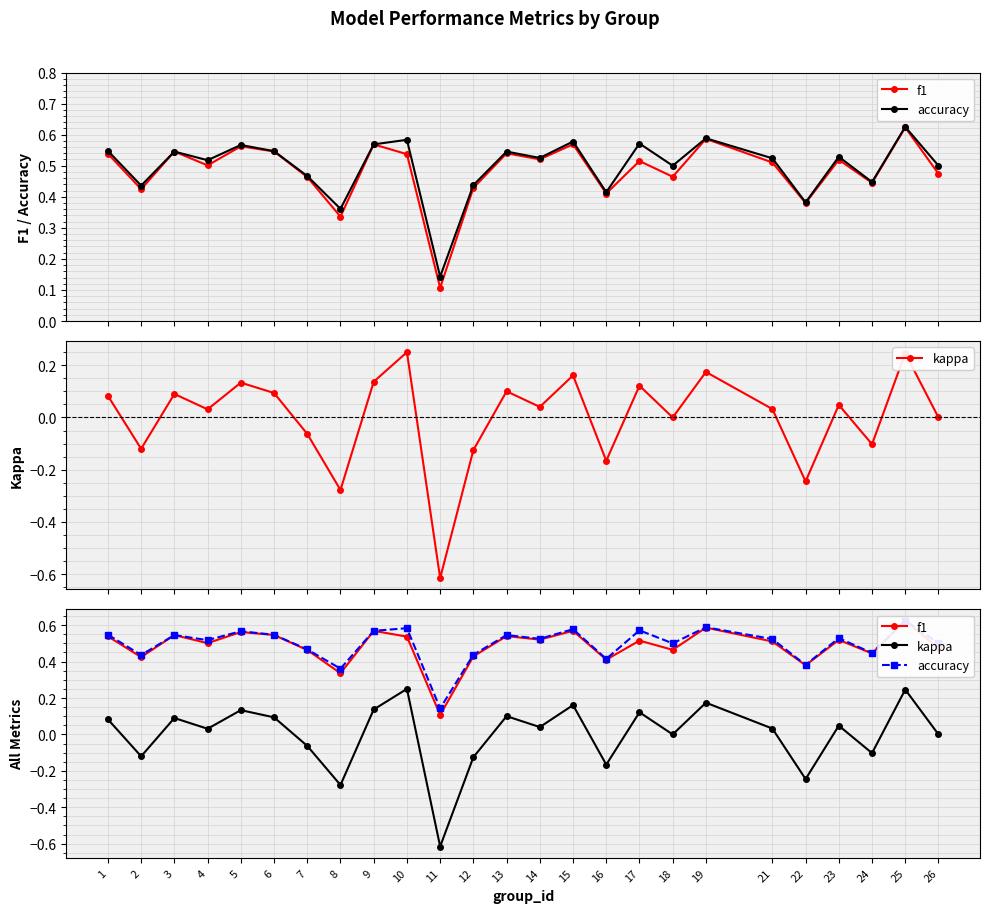

The f1 series shows 0.3 at 8. True or false?

True